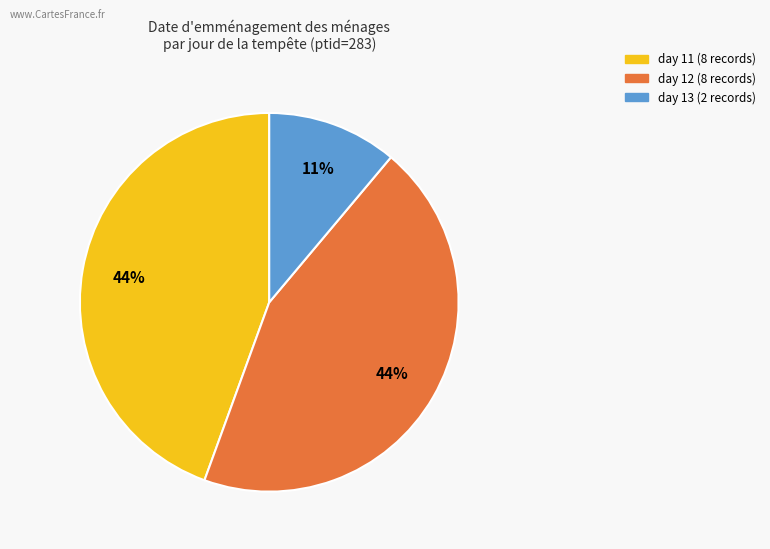

How many segments does this pie chart have?

3